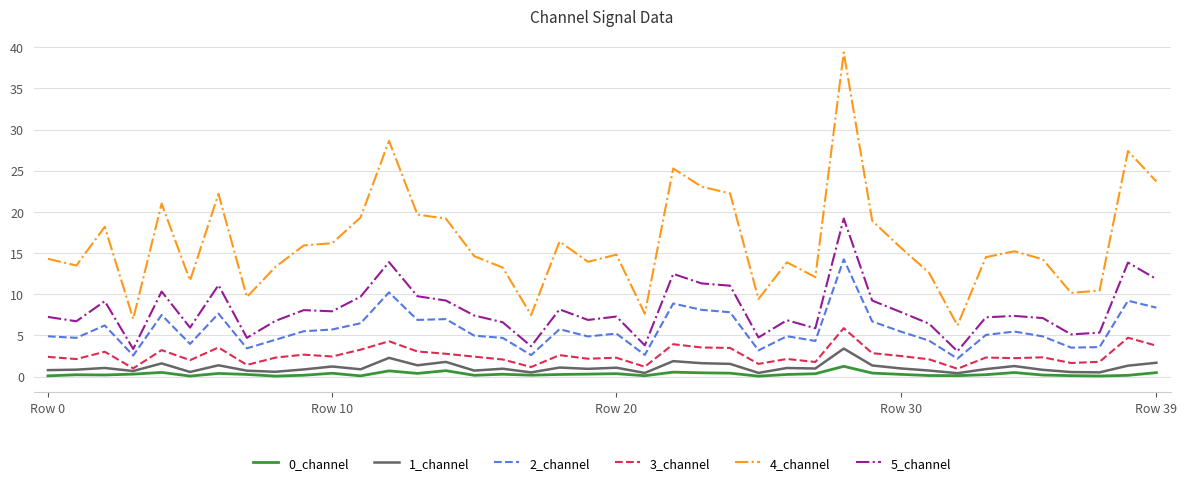

What is the highest value of the 0_channel series?

1.3